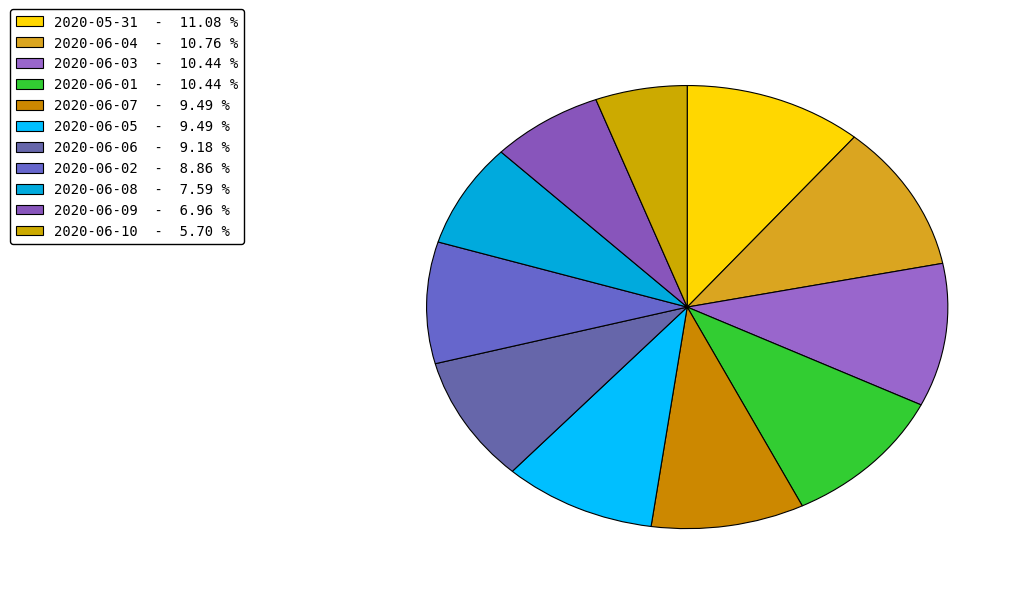

How many segments does this pie chart have?

11